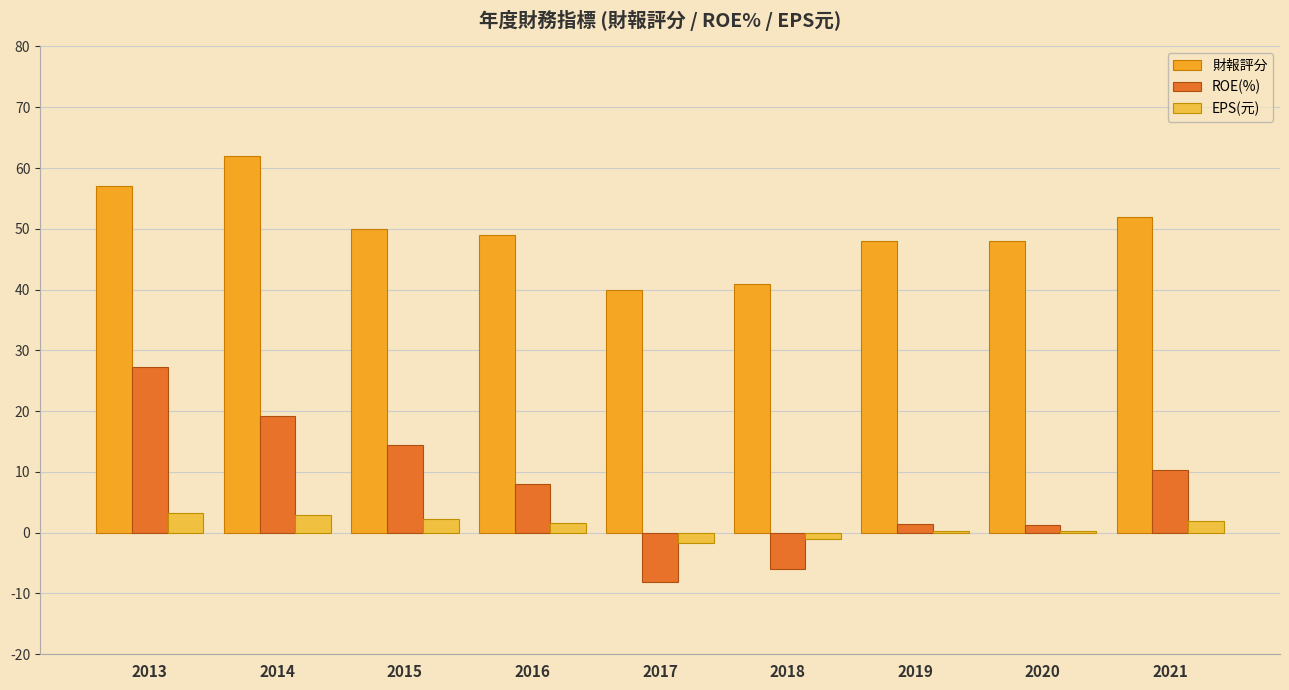

What is the value of the EPS(元) bar at the 5th from the left?

-1.6